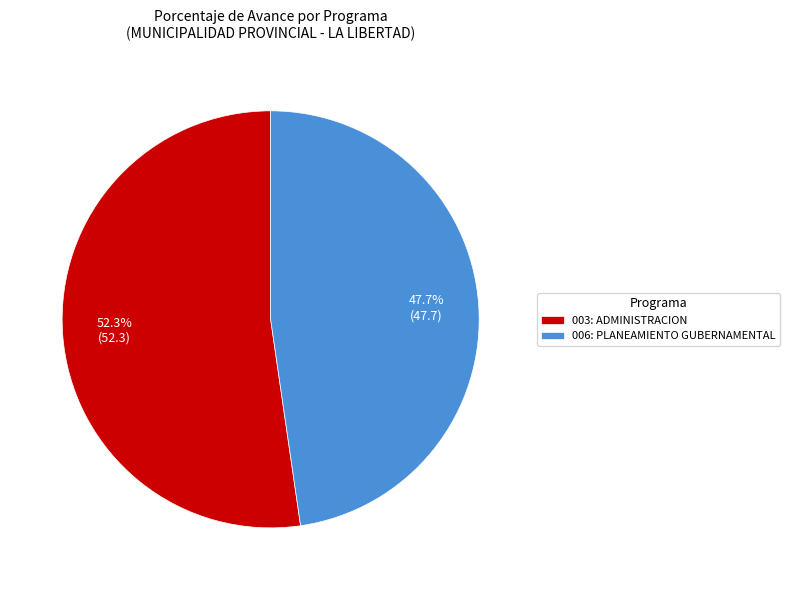

What is the ratio of the value at 006: PLANEAMIENTO GUBERNAMENTAL to the value at 003: ADMINISTRACION?

0.9